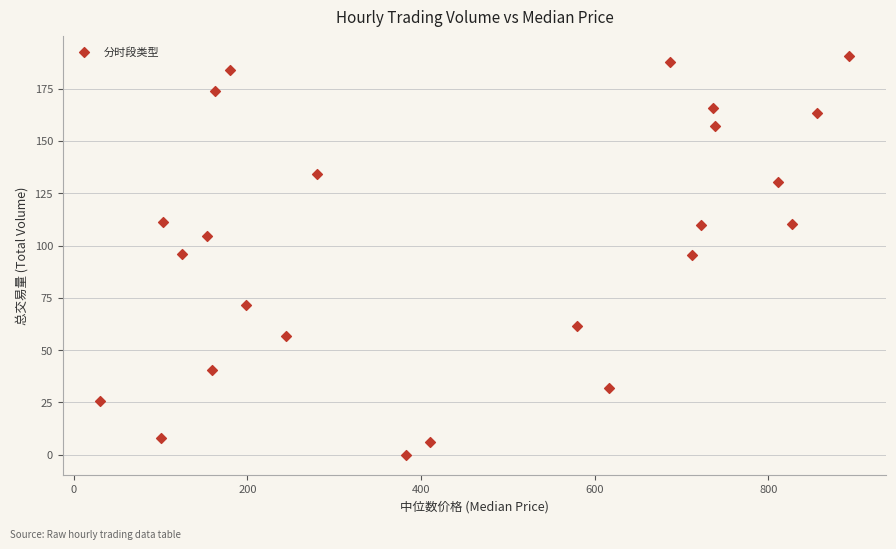

What is the range of X values (max minus min)?

861.9